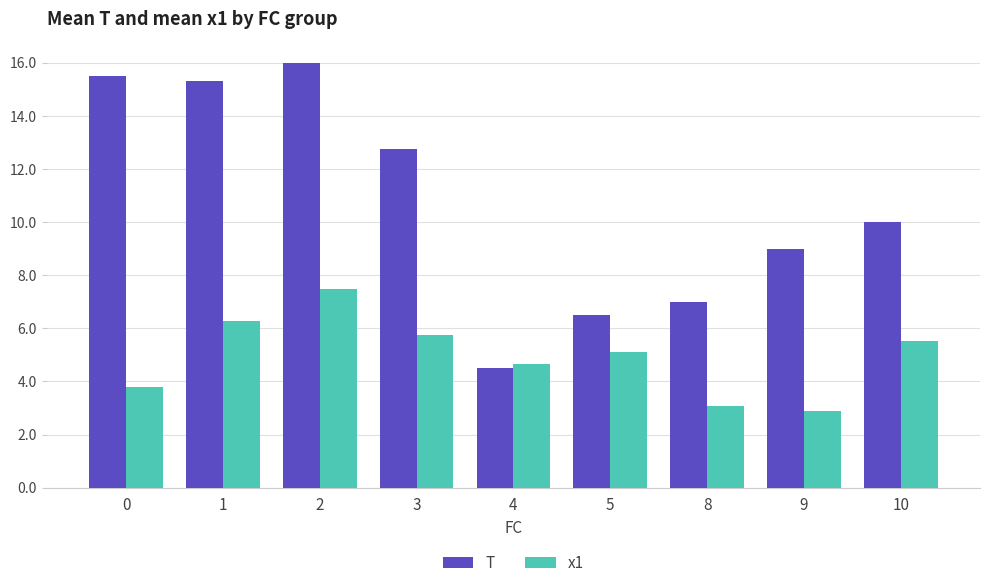

What are all the series names shown in the legend?

T, x1